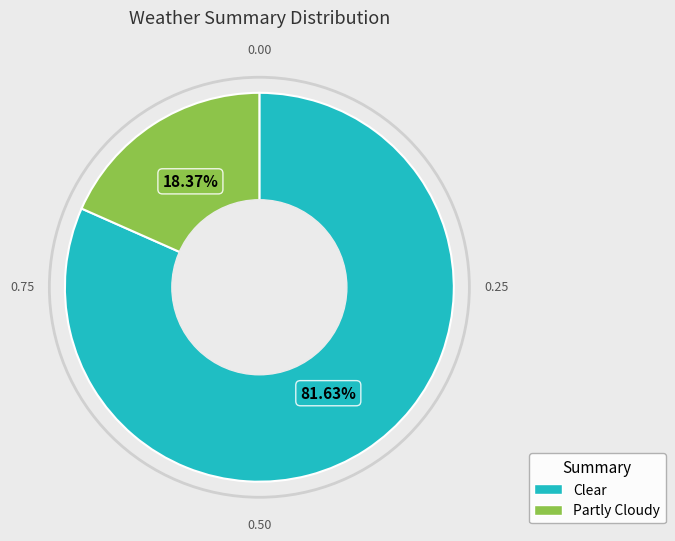

What percentage is the Partly Cloudy slice, to the nearest percent?

18%